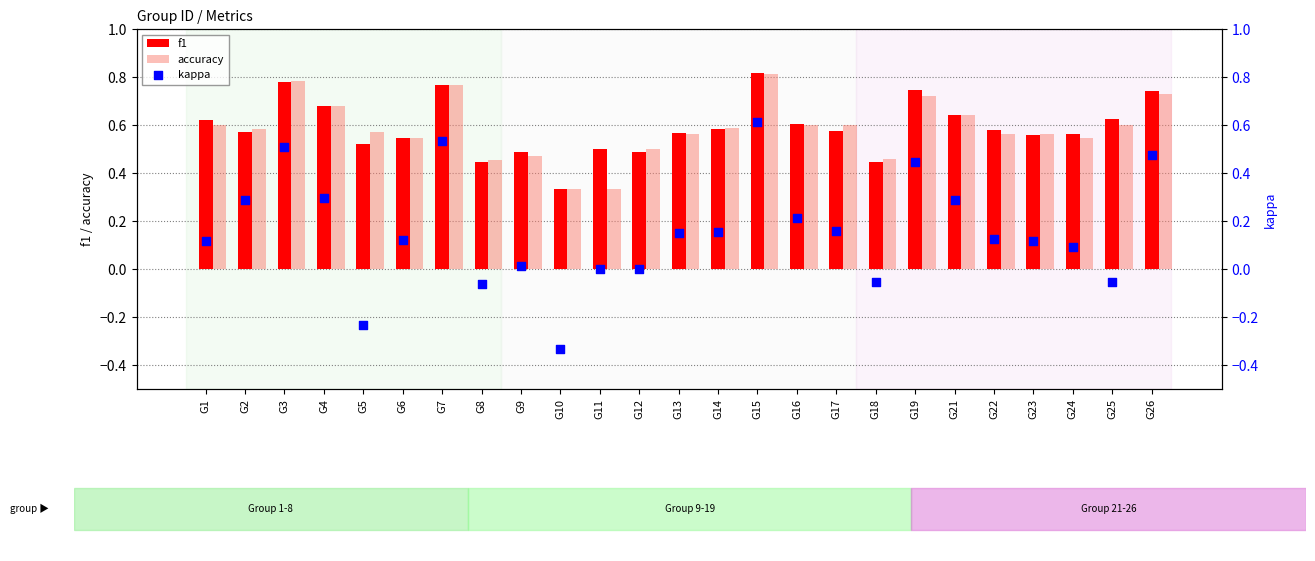

Which series contains the highest Y value?

f1